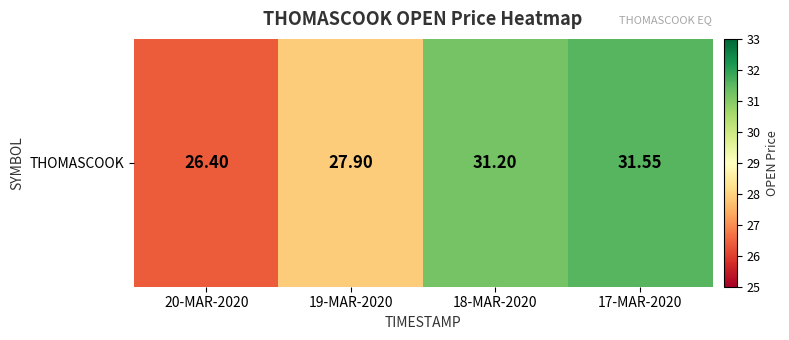

Which has a higher value, 17-MAR-2020 or 20-MAR-2020?

17-MAR-2020